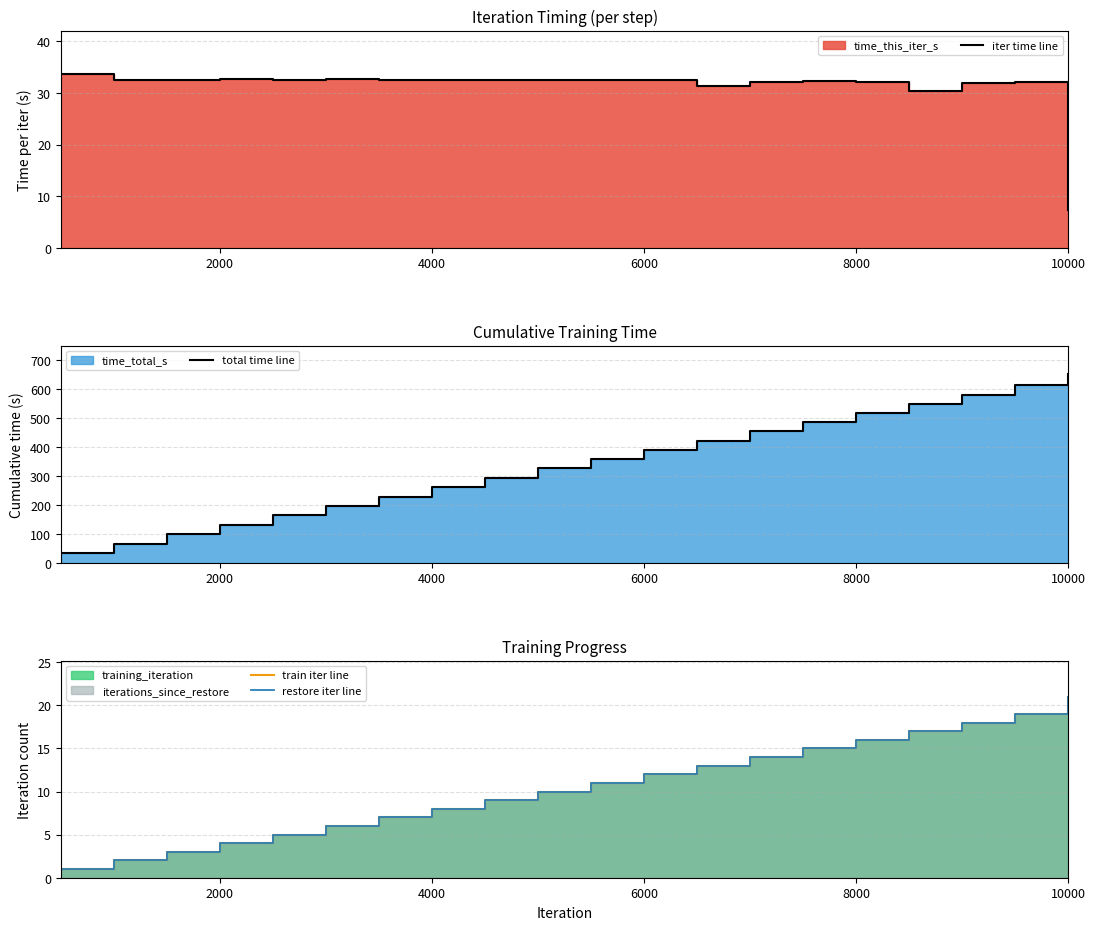

What is the approximate value of total time line at 6000?

391.3